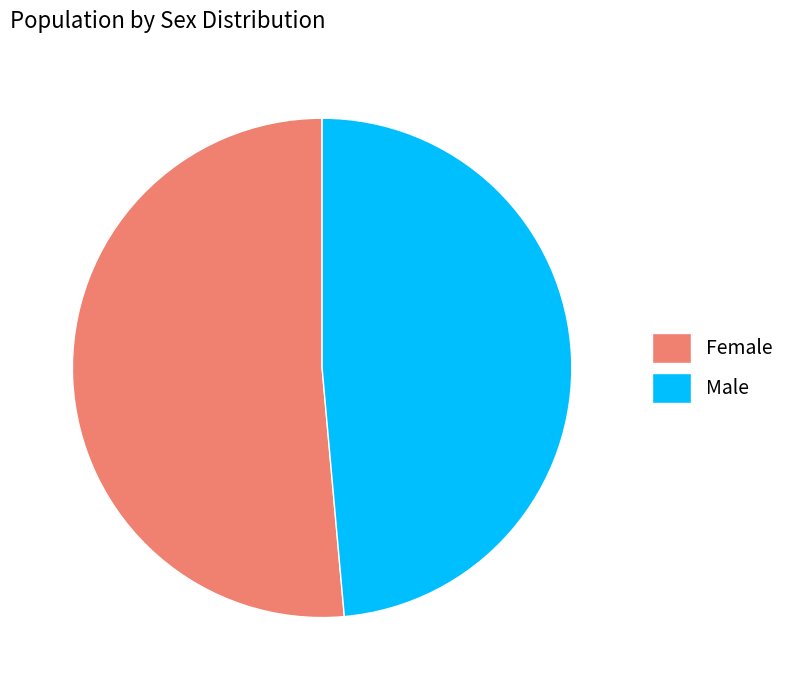

Rank the categories by value from highest to lowest.

Female, Male